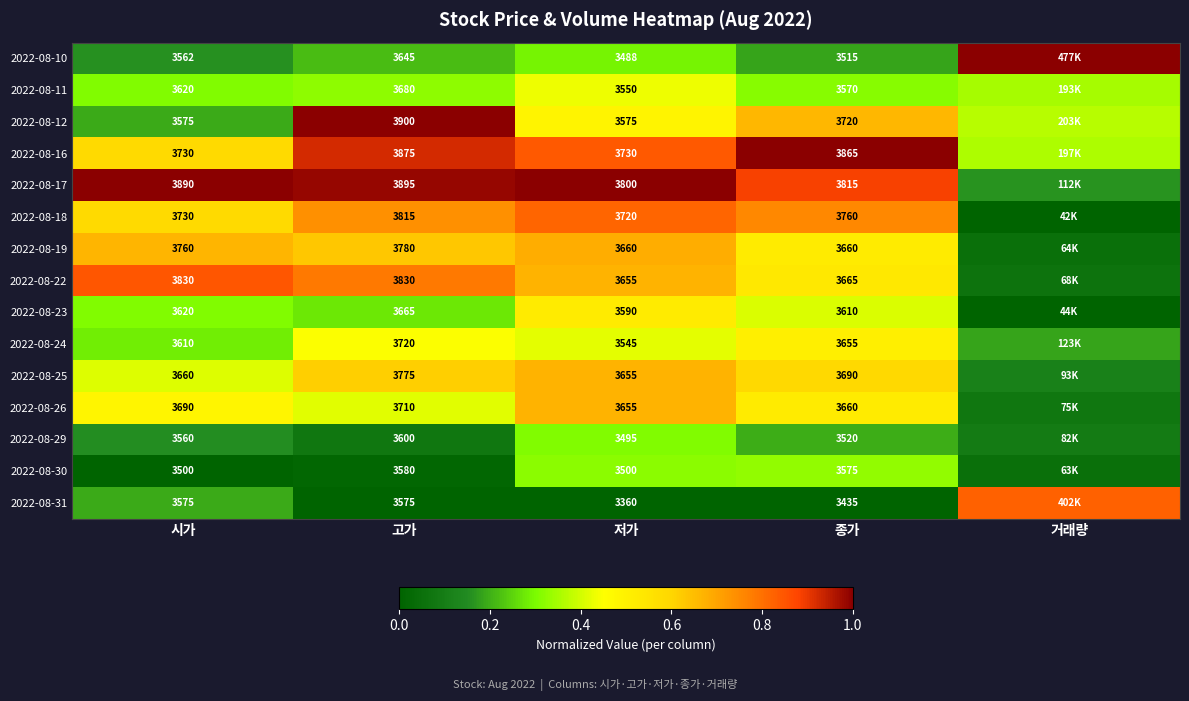

Is the value of 2022-08-25 at 시가 greater than the value of 2022-08-29 at 종가?

Yes